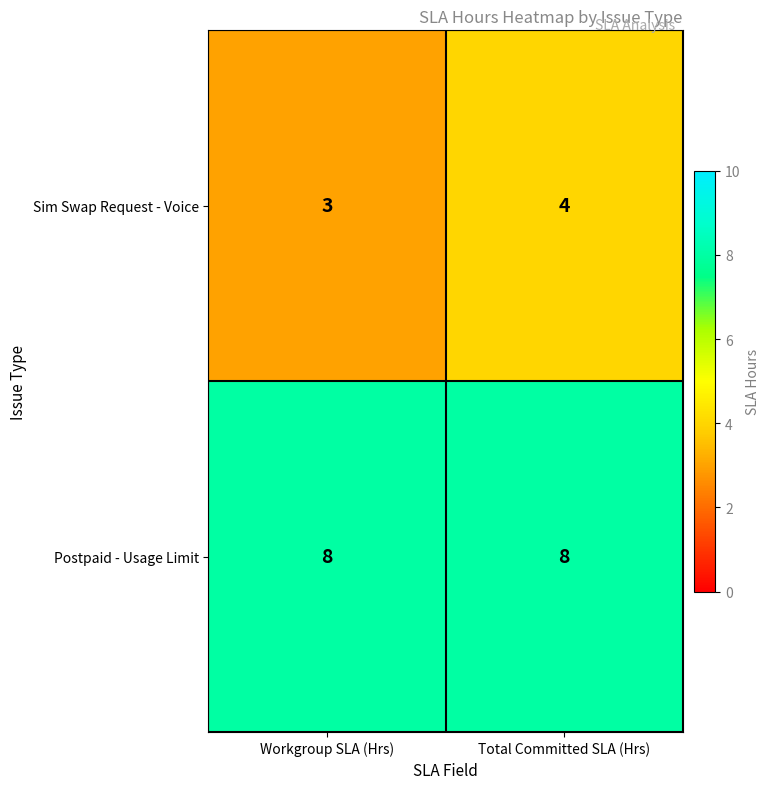

At which label does Sim Swap Request - Voice reach its peak?

Total Committed SLA (Hrs)